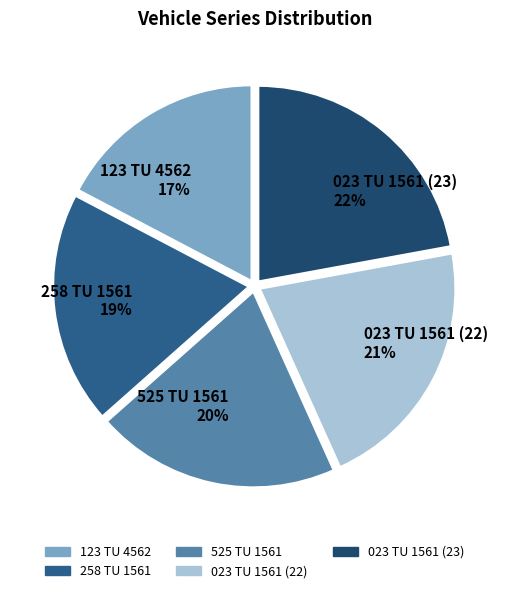

Combined, do 525 TU 1561 and 023 TU 1561 (23) account for over 50%?

No